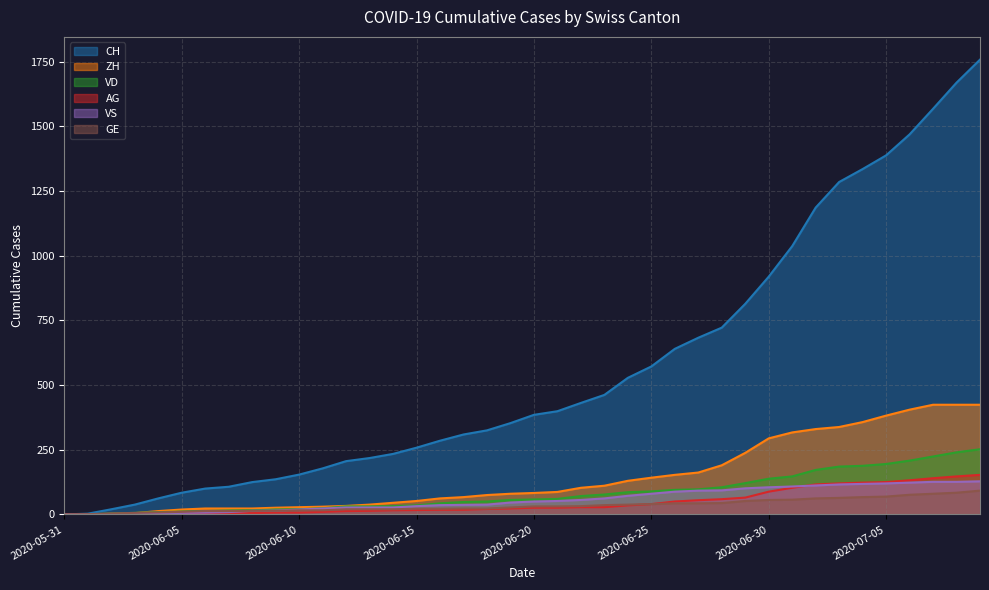

The value of CH at 2020-07-05 is 1388. True or false?

True